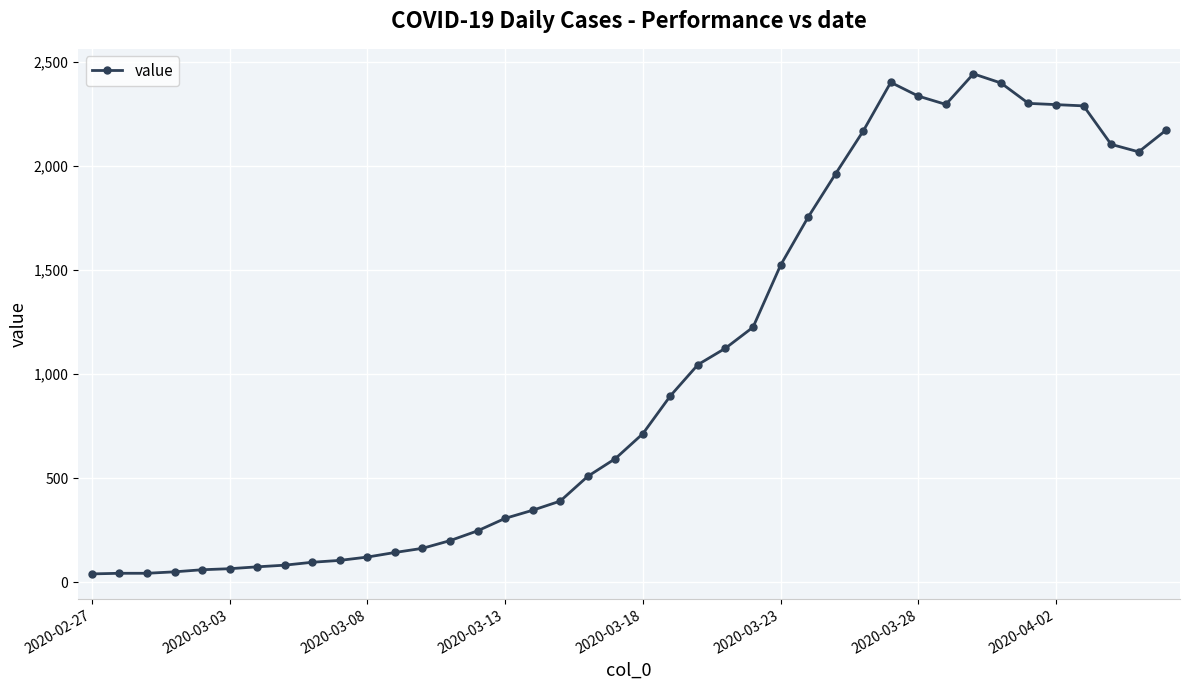

True or false: the data has more than 1 interior local peaks.

True